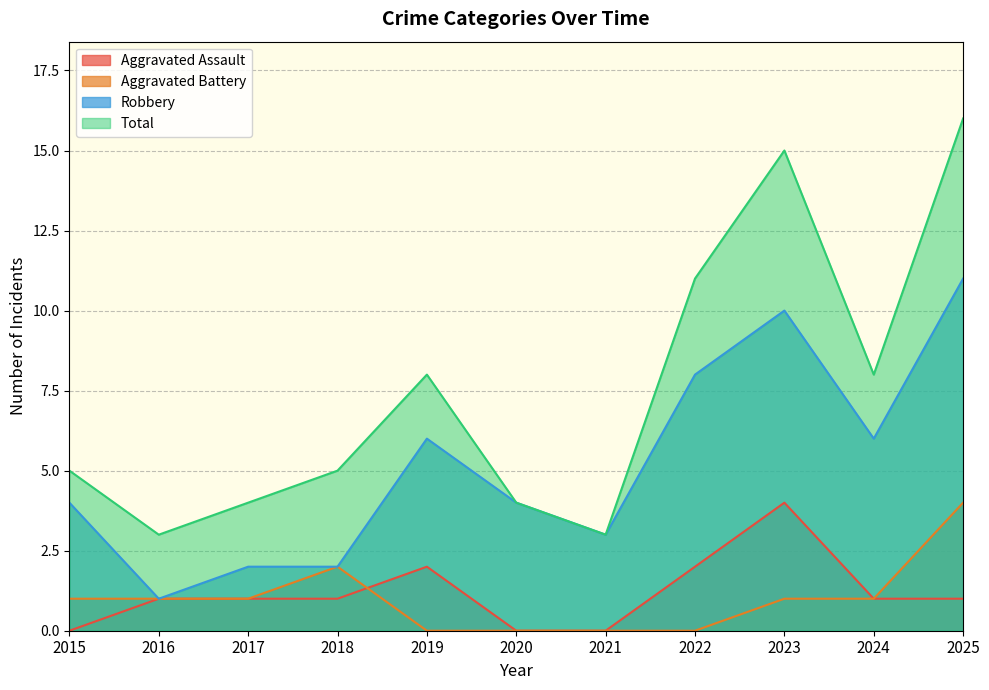

Count the number of data series in this chart.

4